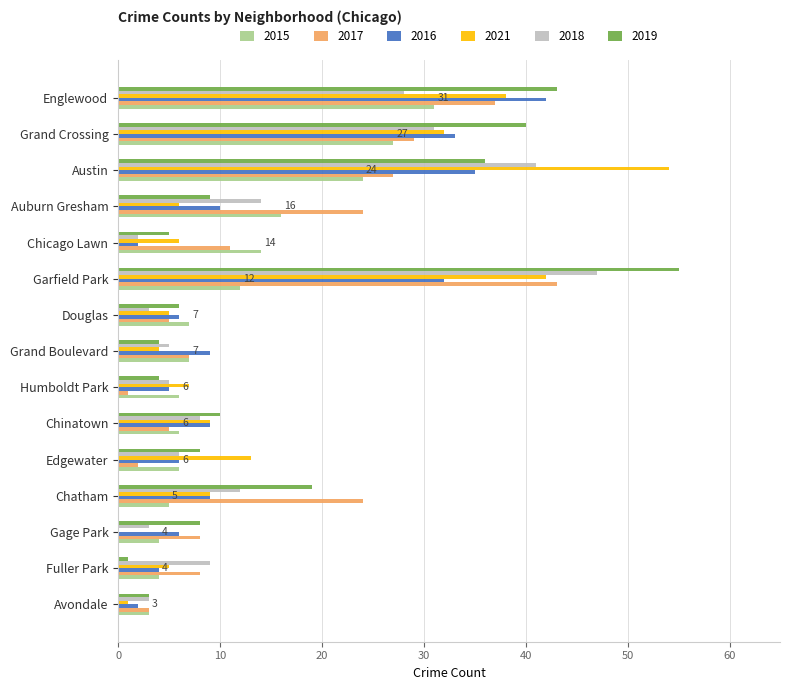

What is the total value across all series at Chinatown?

47